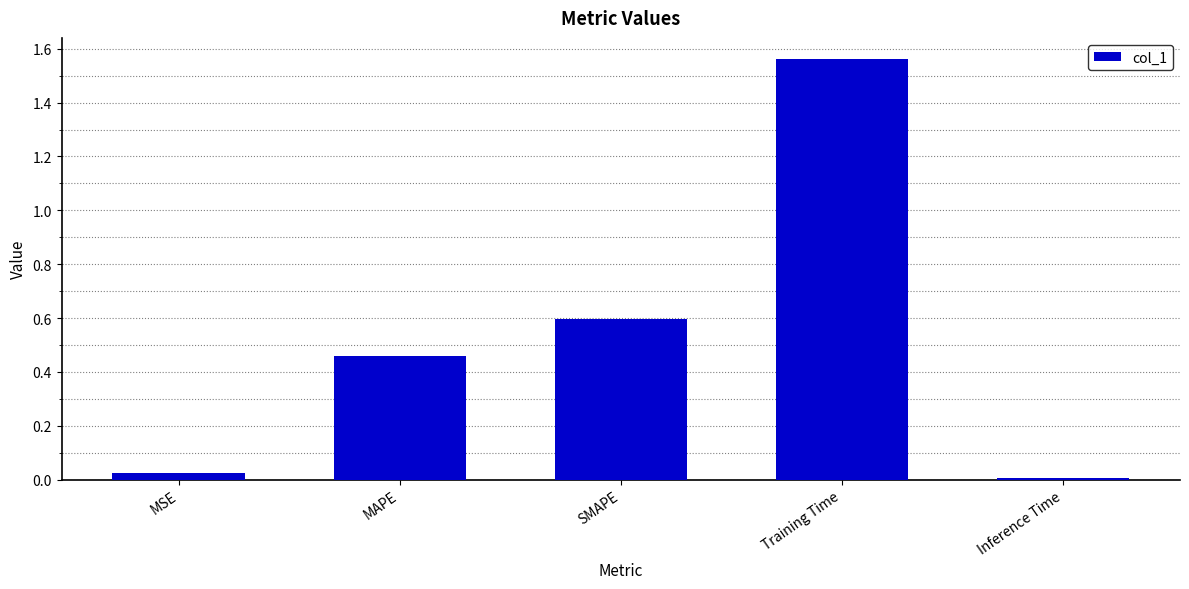

Is it true that the value at SMAPE is 0.6?

True